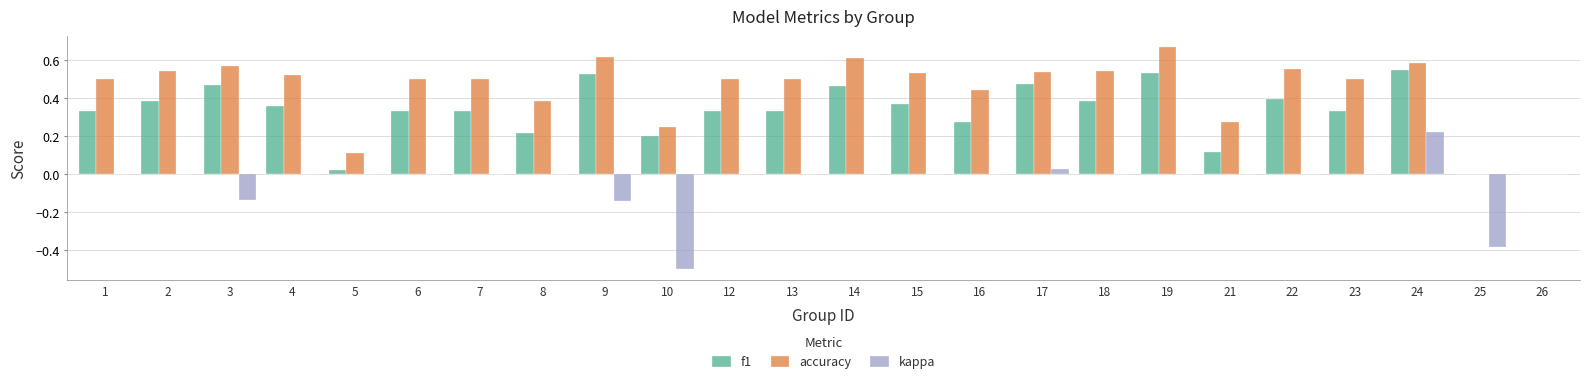

Count the number of data series in this chart.

3